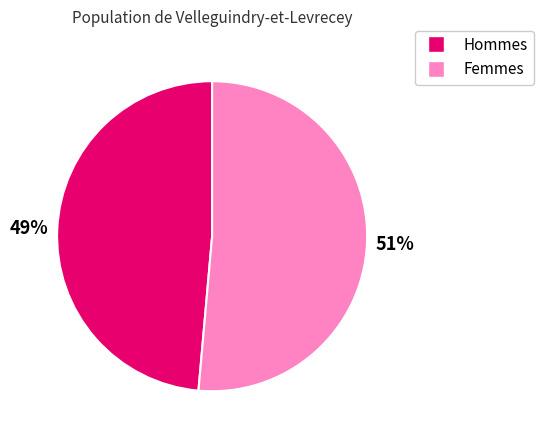

Is there a majority slice in this chart?

Yes